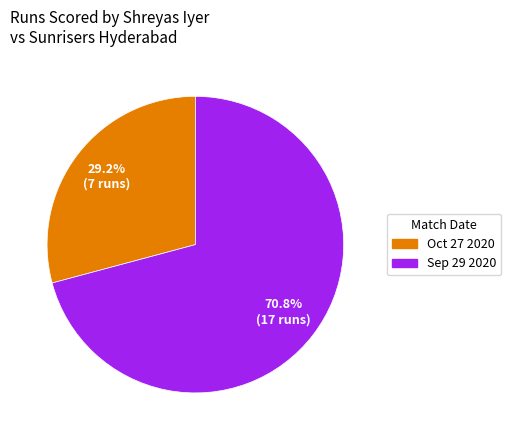

Rank the categories by value from lowest to highest.

Oct 27 2020, Sep 29 2020